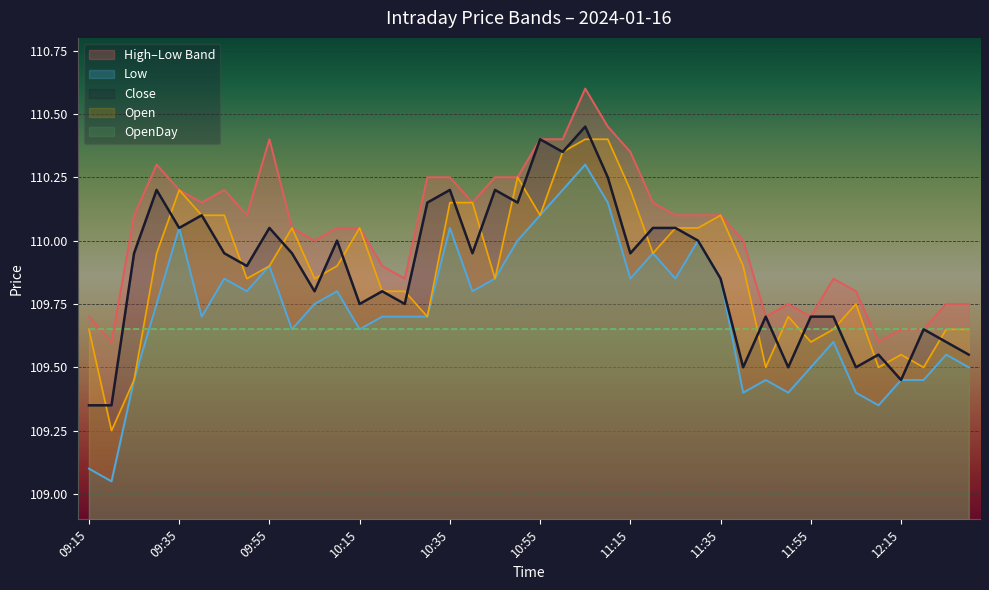

True or false: High and Low intersect in this chart.

False